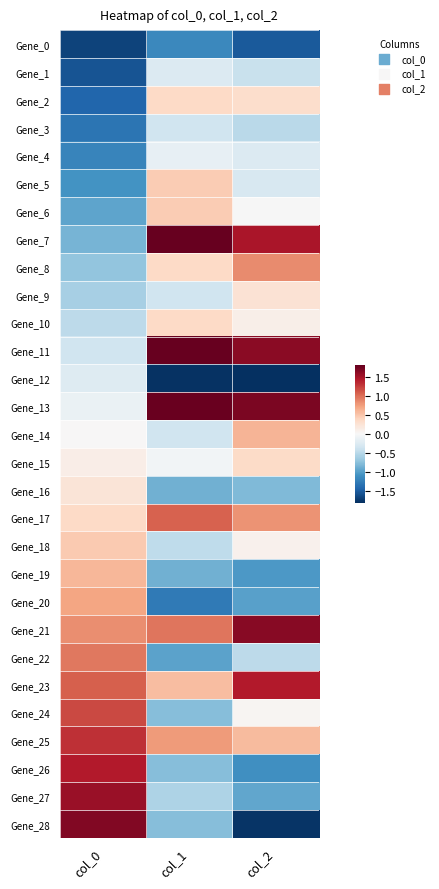

Which series changed the most between col_0 and col_1?

Gene_11